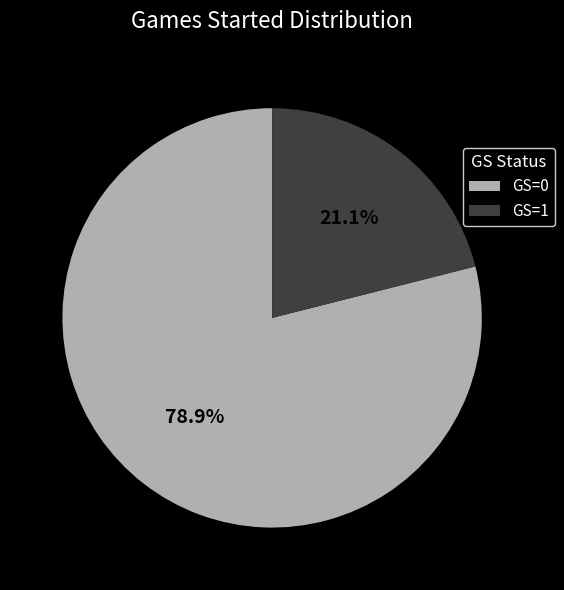

What is the total percentage of GS=0 and GS=1?

100.0%